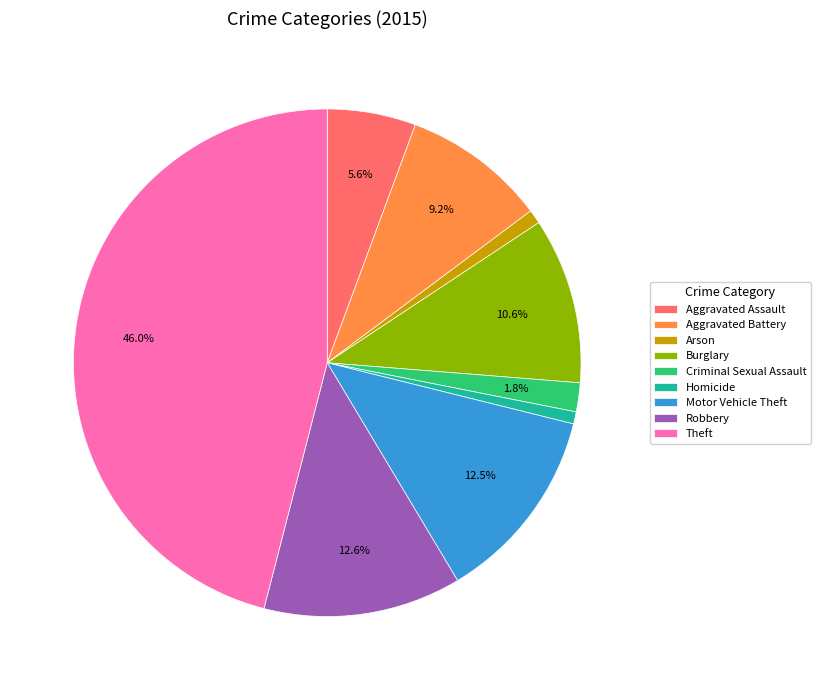

Between Homicide and Theft, which is larger?

Theft